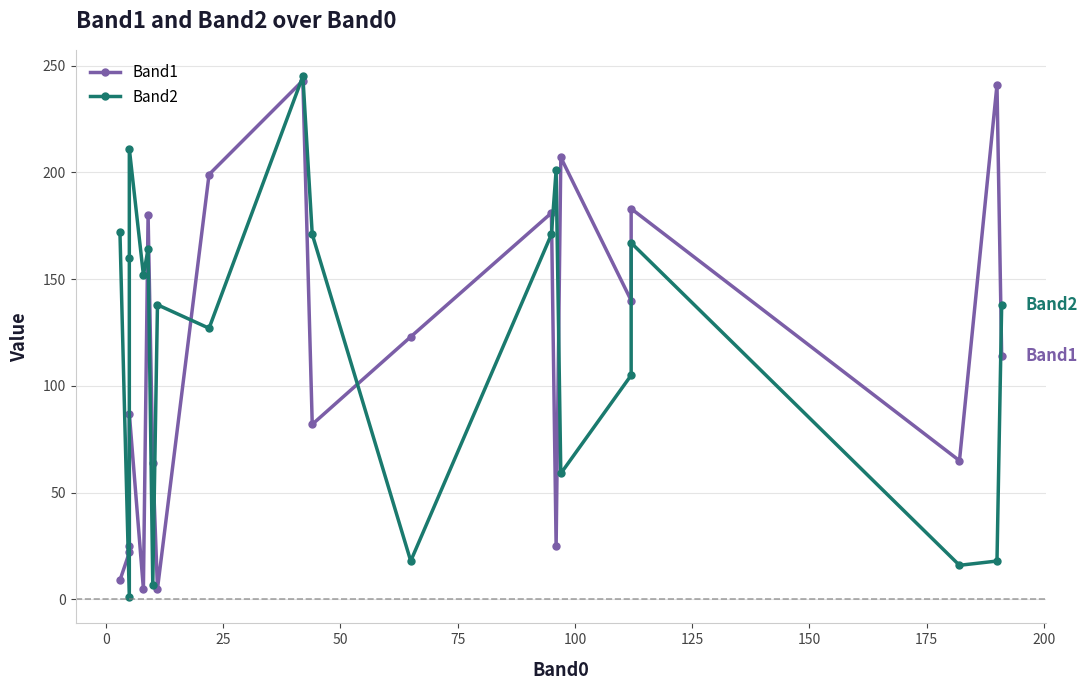

How many lines are shown in the chart?

2